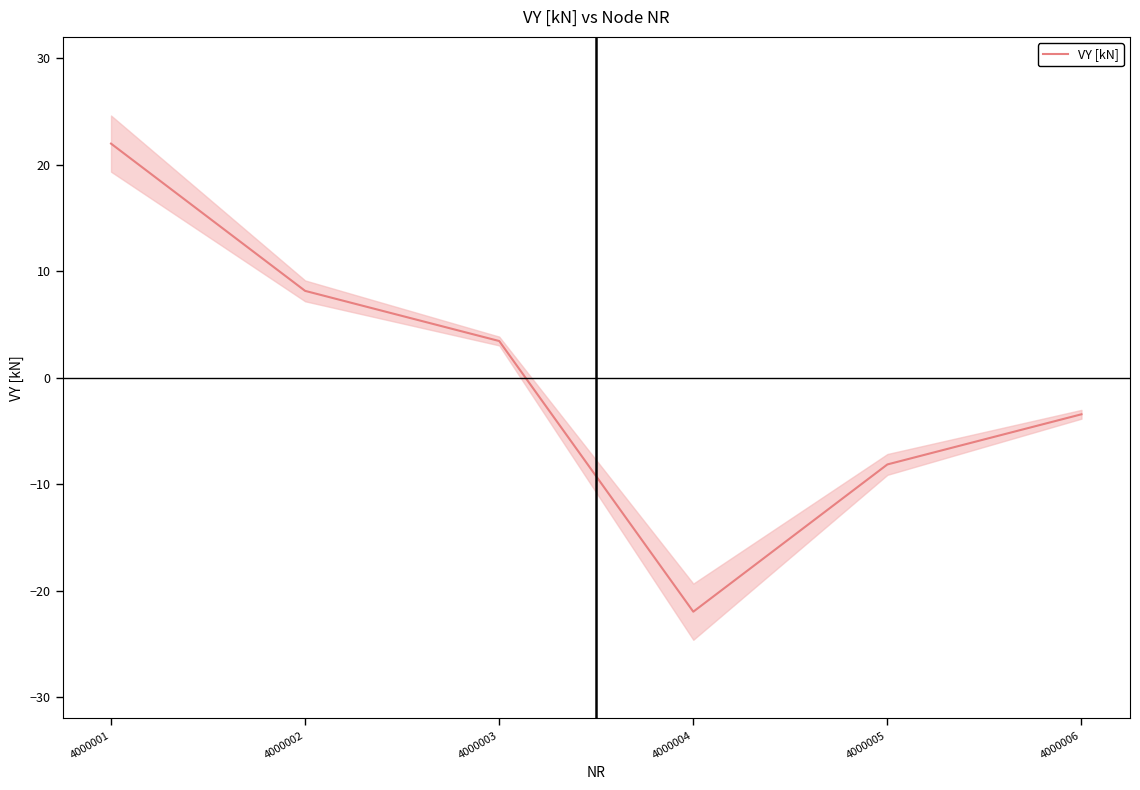

What is the value of the 5th point from the left?

-8.2